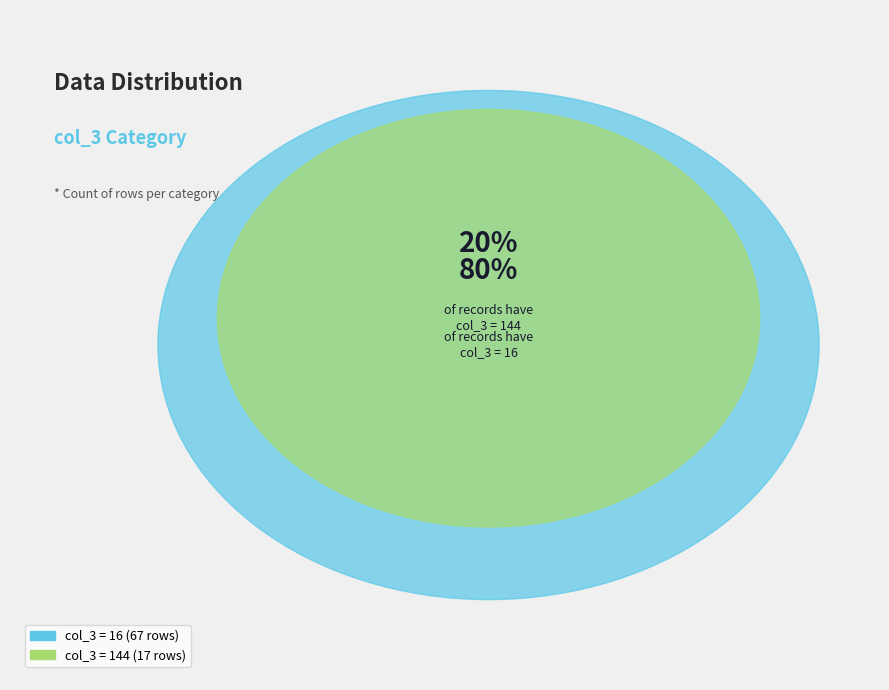

Does any single category account for the majority?

Yes